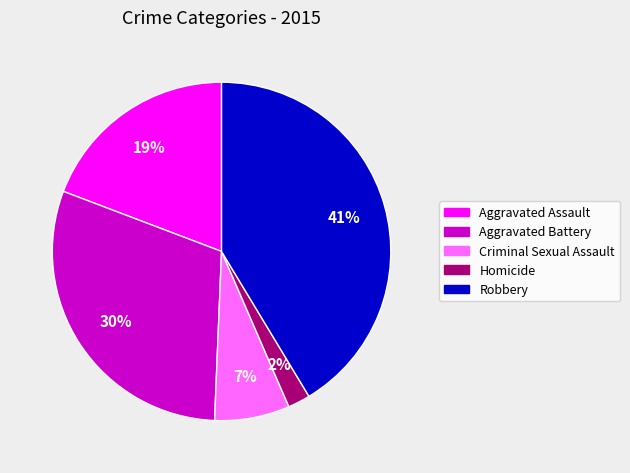

Approximately how many times larger is the value at Aggravated Battery compared to Robbery?

0.7